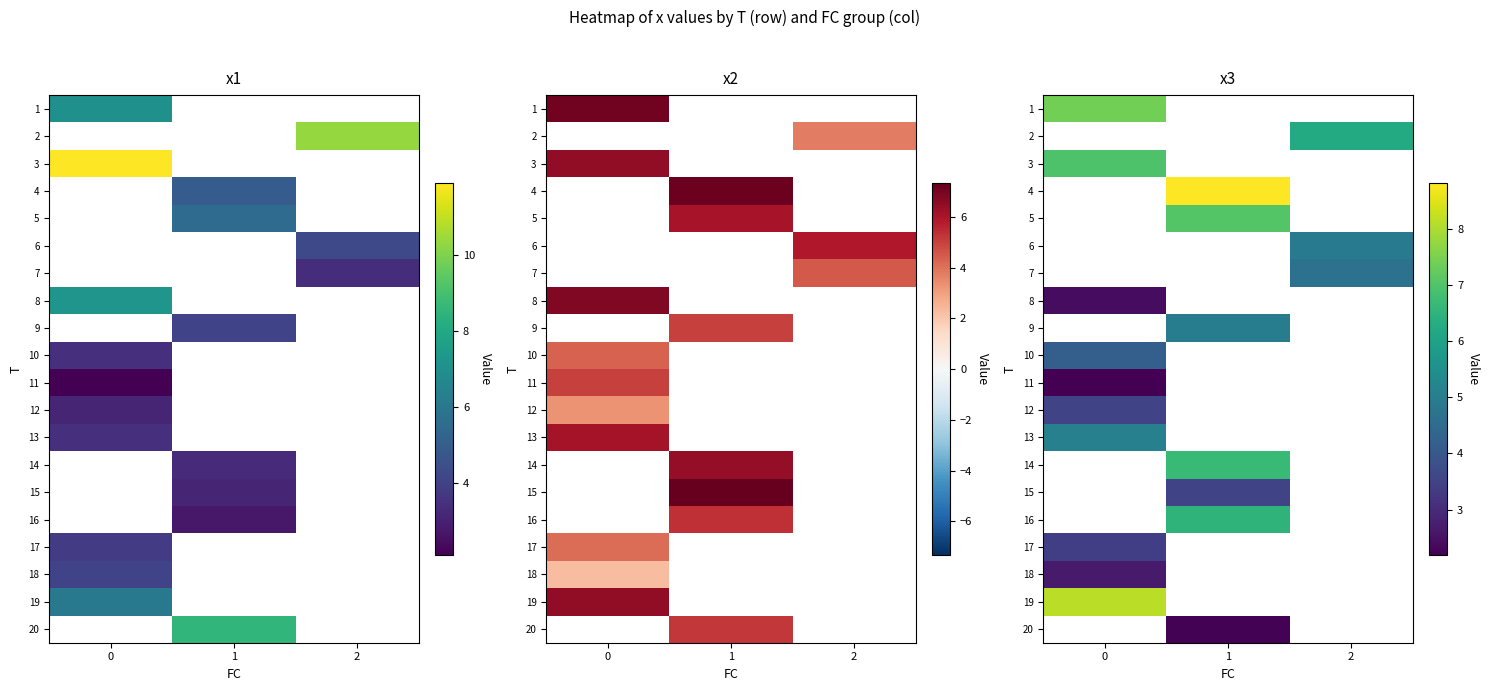

Count the number of categories in the chart.

3